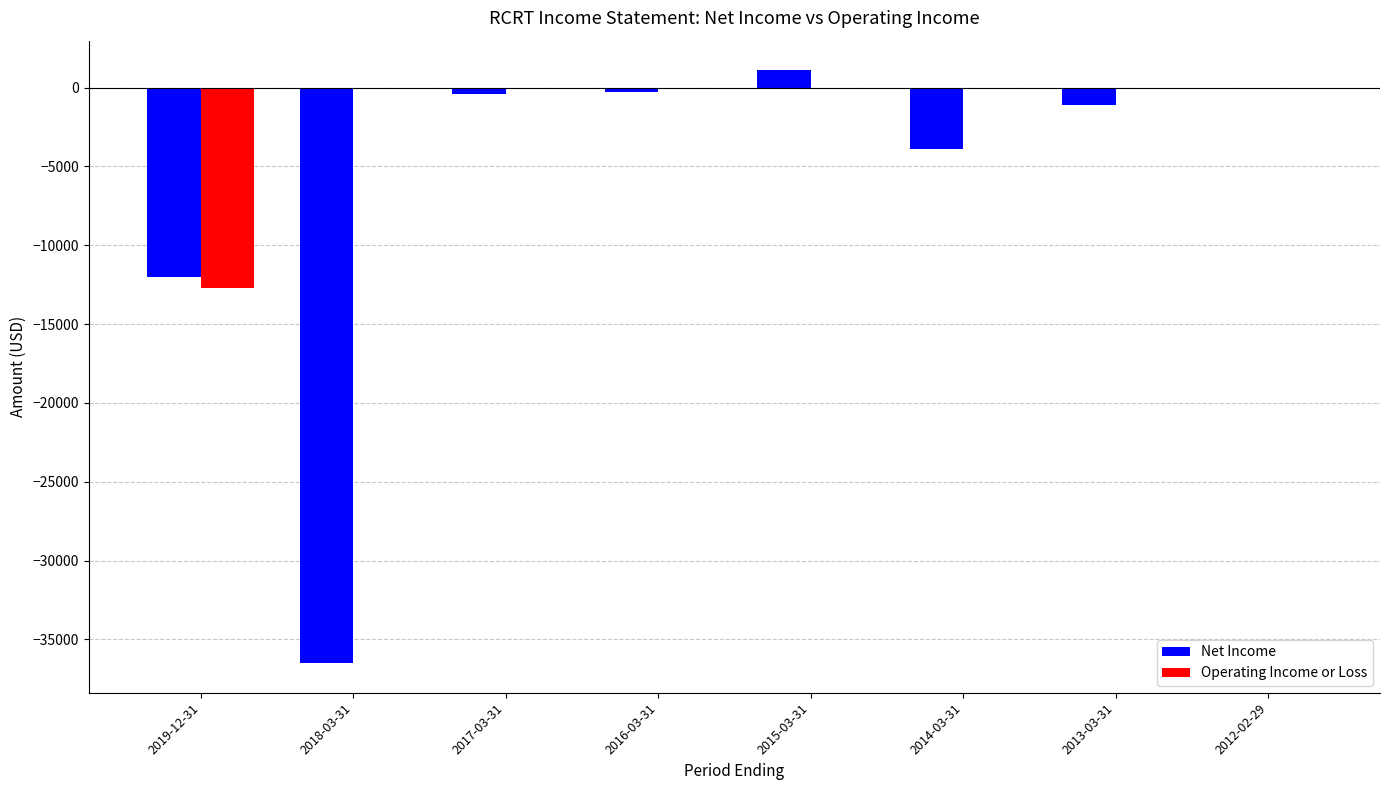

What are all the series names shown in the legend?

Net Income, Operating Income or Loss